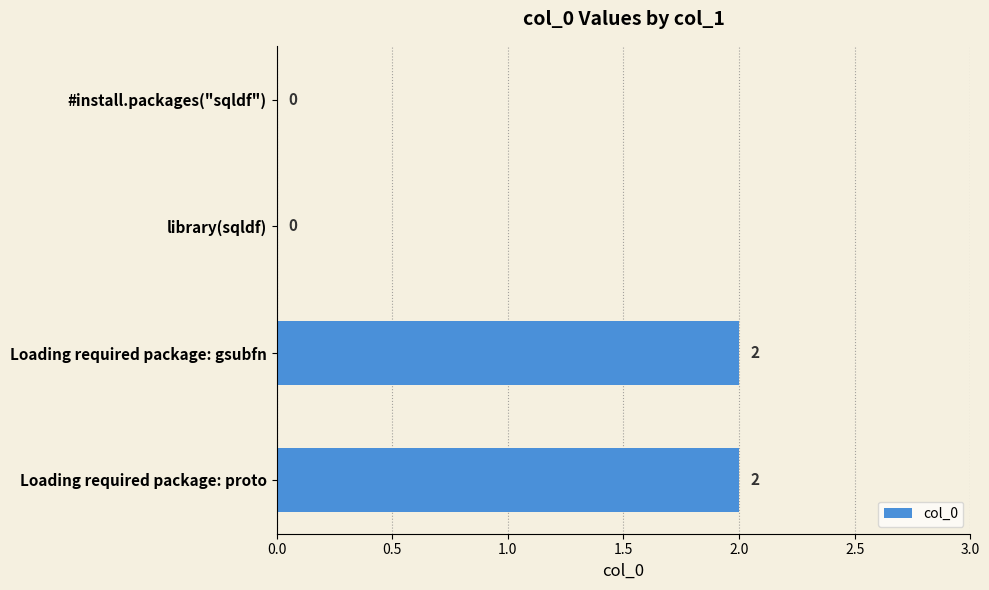

True or false: the data shows 1 at Loading required package: gsubfn.

False